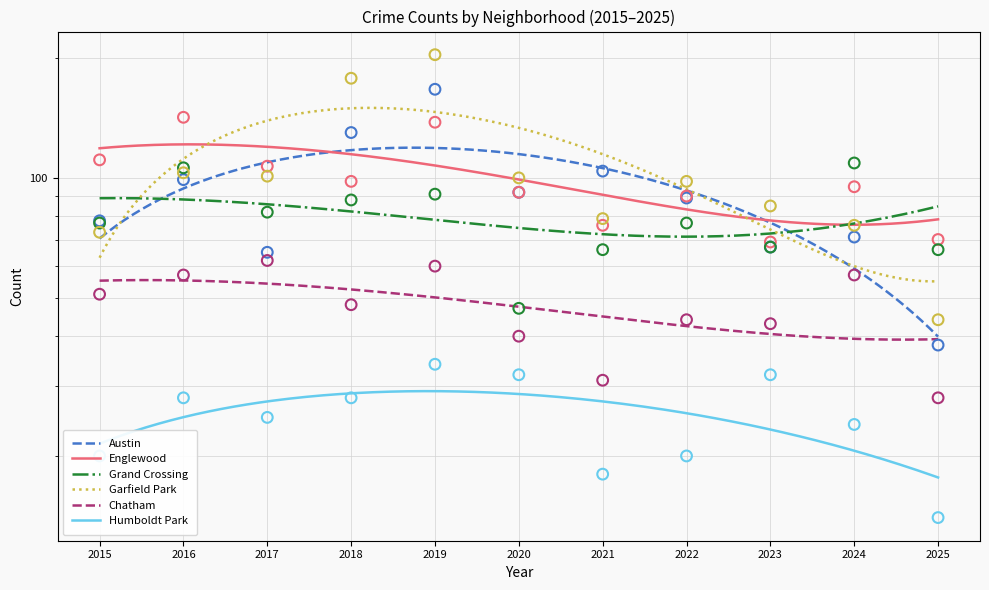

Which series has the widest spread of Y values?

Garfield Park